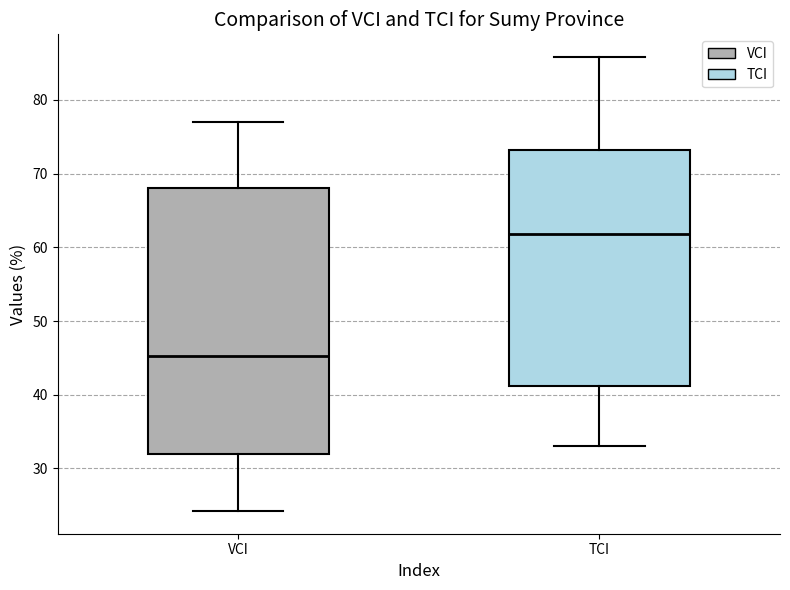

Reading left to right, transcribe this box plot: for each box, give where its median line is, the range the box spans, and where its two whiskers end, as read against the y-axis. The values are not printed on the chart, so give them approximately, as read against the axis.

VCI: median 45, box 32 to 68, whiskers 24 to 77
TCI: median 62, box 41 to 73, whiskers 33 to 86